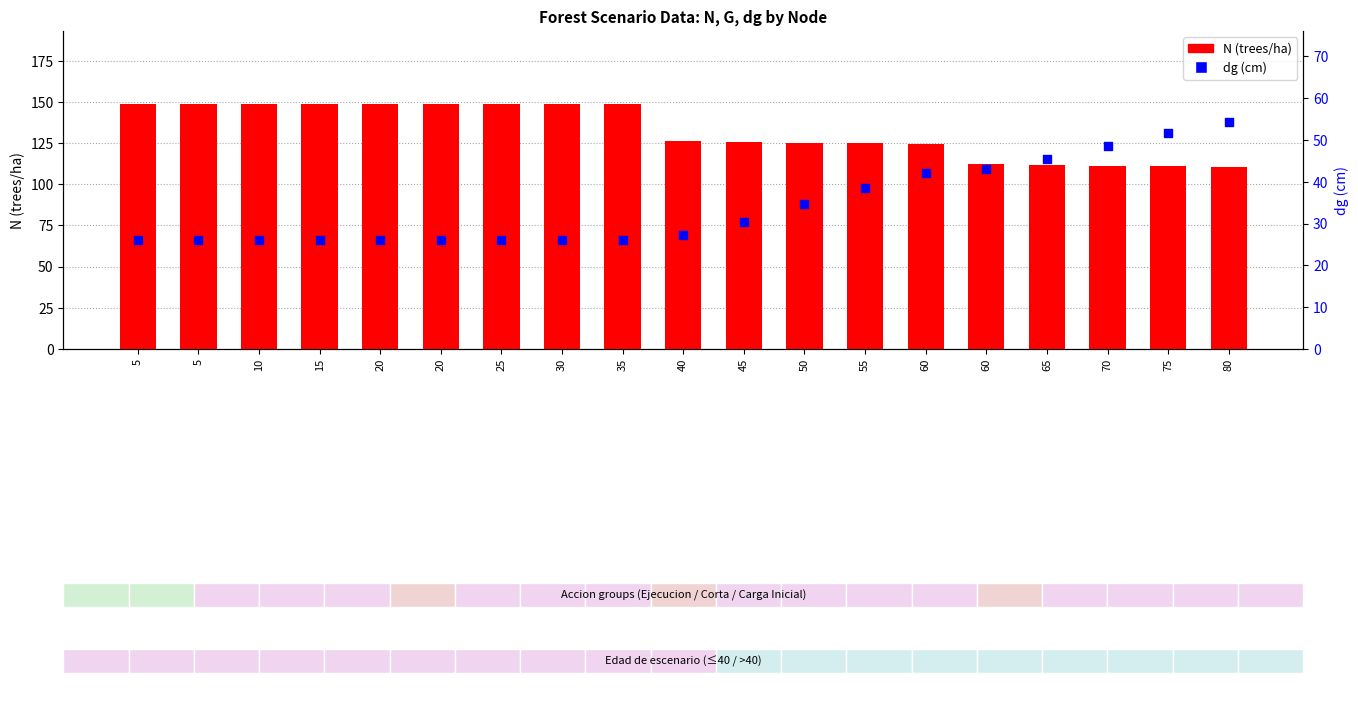

What is the total value across all series at 60?

166.6